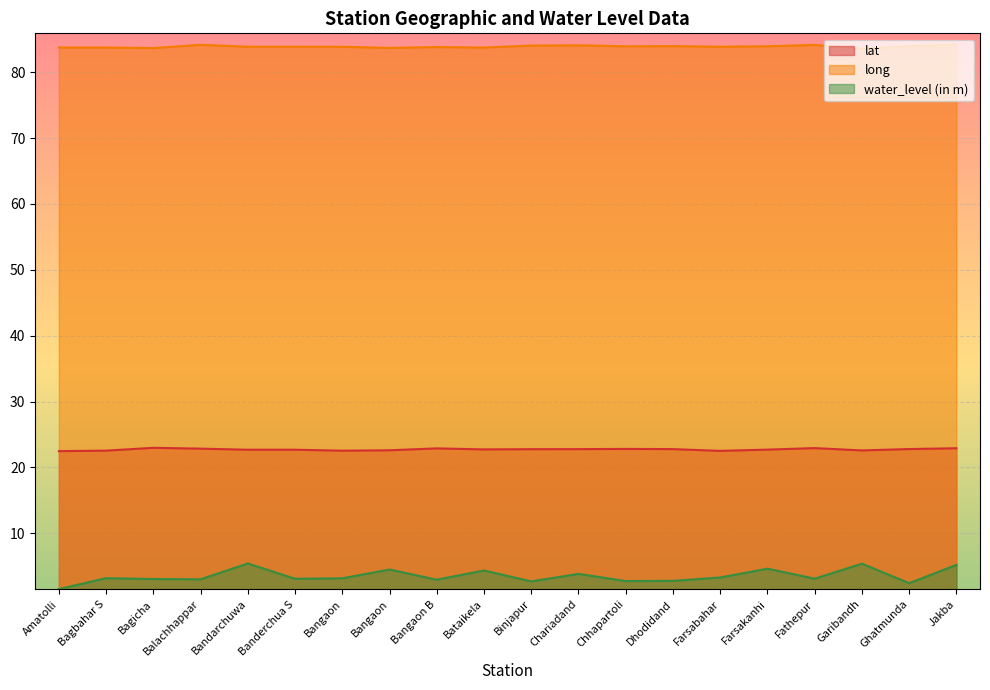

Reading left to right, what are all the values shown in this chart?

lat: 22.5	22.5	23.0	22.8	22.7	22.7	22.5	22.6	22.9	22.7	22.8	22.8	22.8	22.8	22.5	22.7	22.9	22.6	22.8	22.9
long: 83.7	83.7	83.7	84.1	83.9	83.9	83.9	83.7	83.8	83.7	84.0	84.1	83.9	84.0	83.9	83.9	84.1	83.5	83.9	84.2
water_level (in m): 1.5	3.2	3.1	3.0	5.4	3.1	3.2	4.5	3.0	4.3	2.7	3.8	2.8	2.8	3.3	4.6	3.1	5.4	2.4	5.2